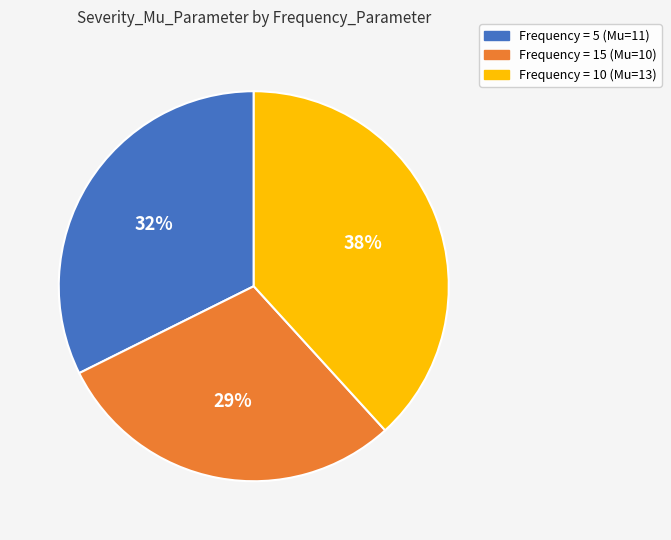

To the nearest percent, what is the average slice percentage?

33%